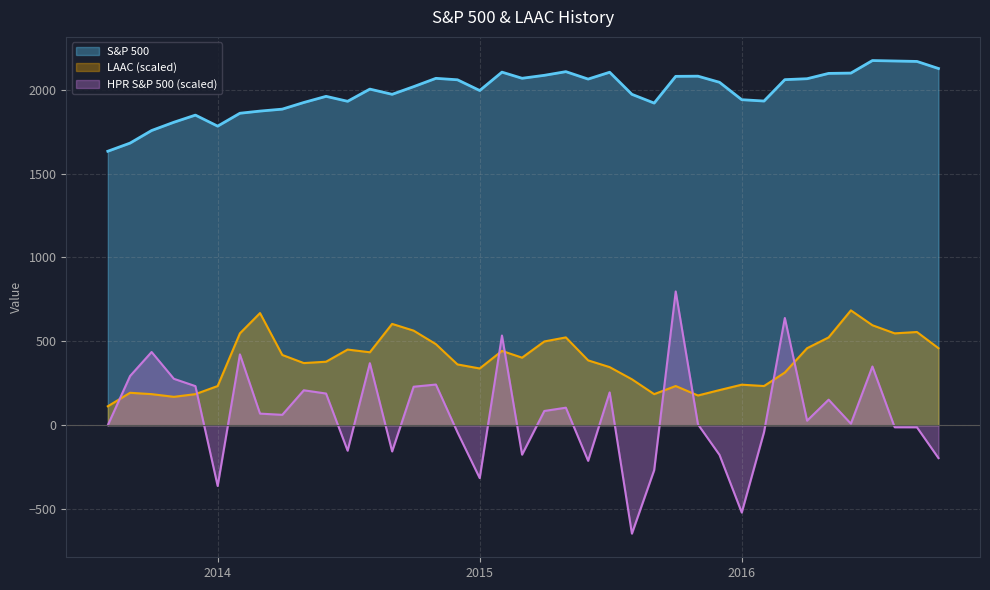

Which category has the highest value across all series?

2016-07-01